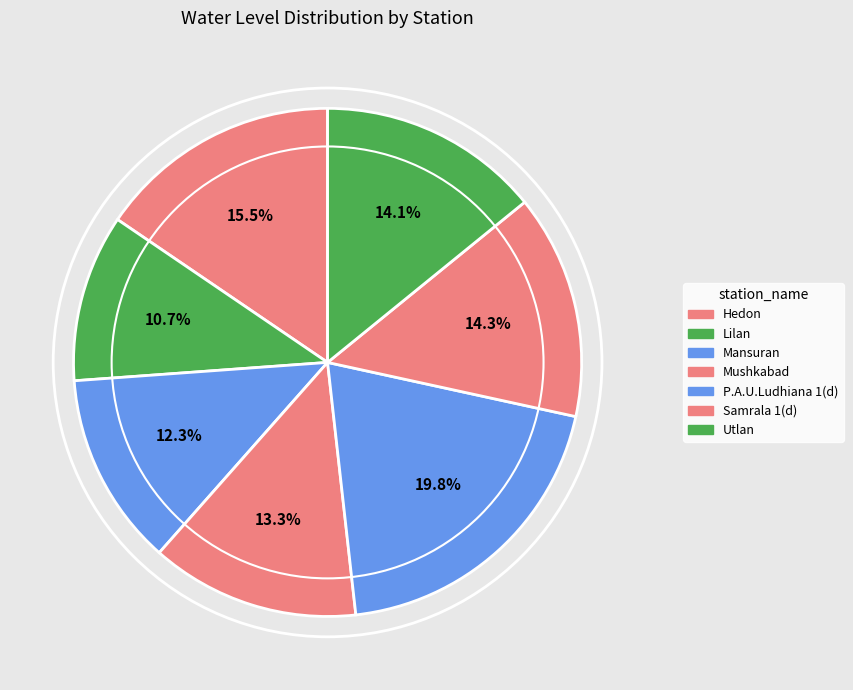

How many slices are in this pie chart?

7